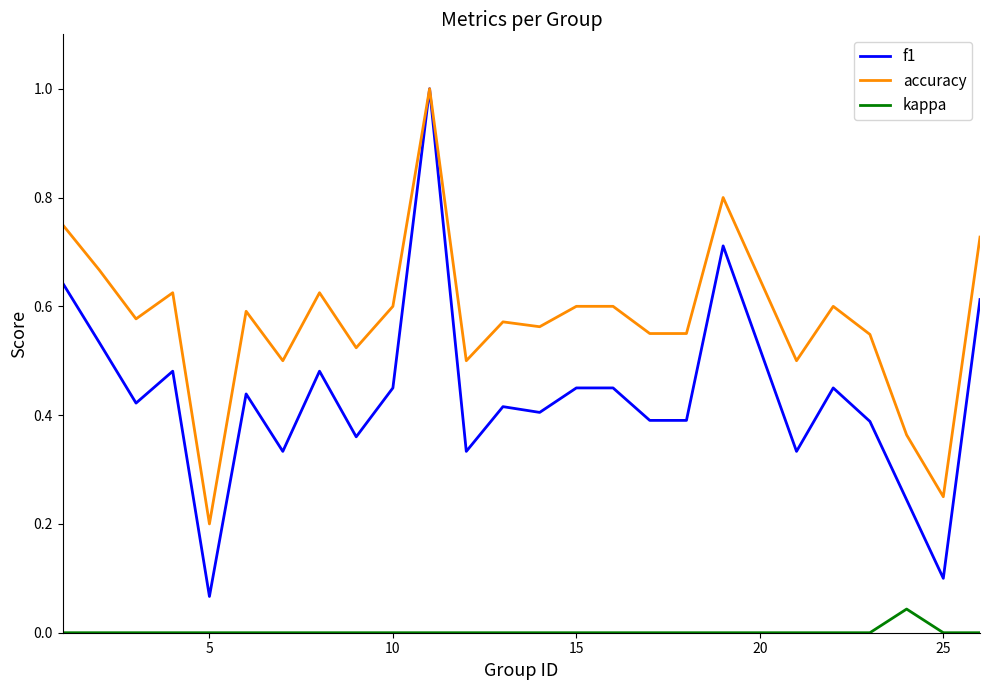

How many lines are shown in the chart?

3